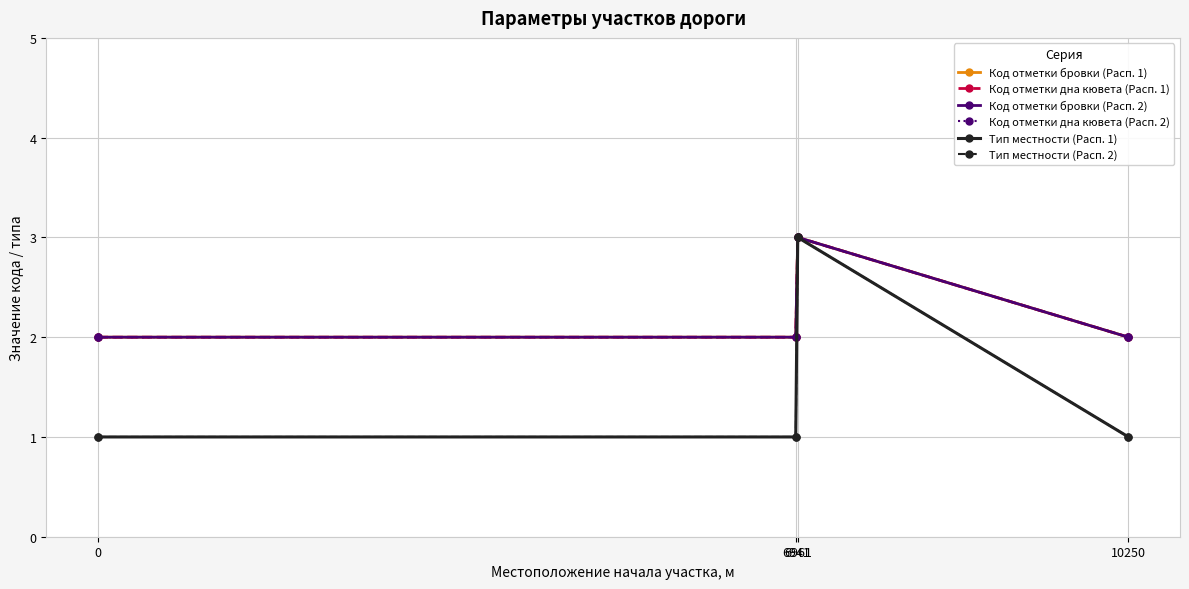

Rank the series by their maximum value, from highest to lowest.

Код отметки бровки (Расп. 1), Код отметки дна кювета (Расп. 1), Код отметки бровки (Расп. 2), Код отметки дна кювета (Расп. 2), Тип местности (Расп. 1), Тип местности (Расп. 2)